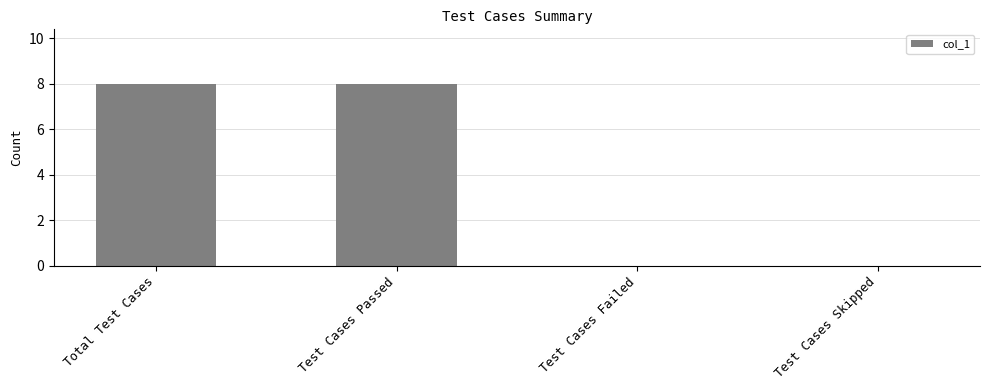

The value at Test Cases Failed is 0. True or false?

True